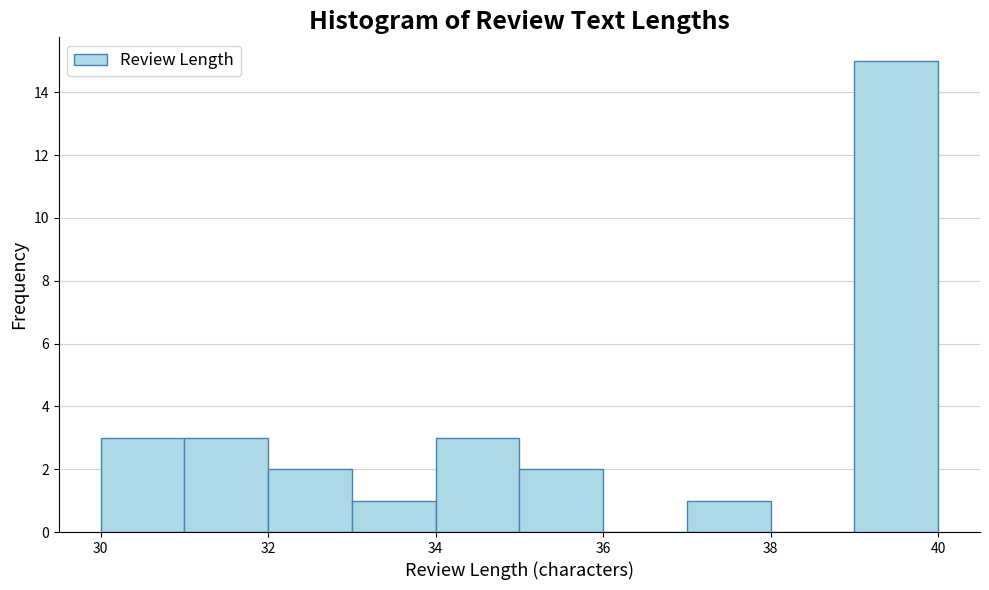

Reading left to right, list every bar in this chart as the range it spans on the x-axis followed by its height. The values are not printed on the chart, so give them approximately, as read against the axis.

30 to 31: 3
31 to 32: 3
32 to 33: 2
33 to 34: 1
34 to 35: 3
35 to 36: 2
36 to 37: 0
37 to 38: 1
38 to 39: 0
39 to 40: 15